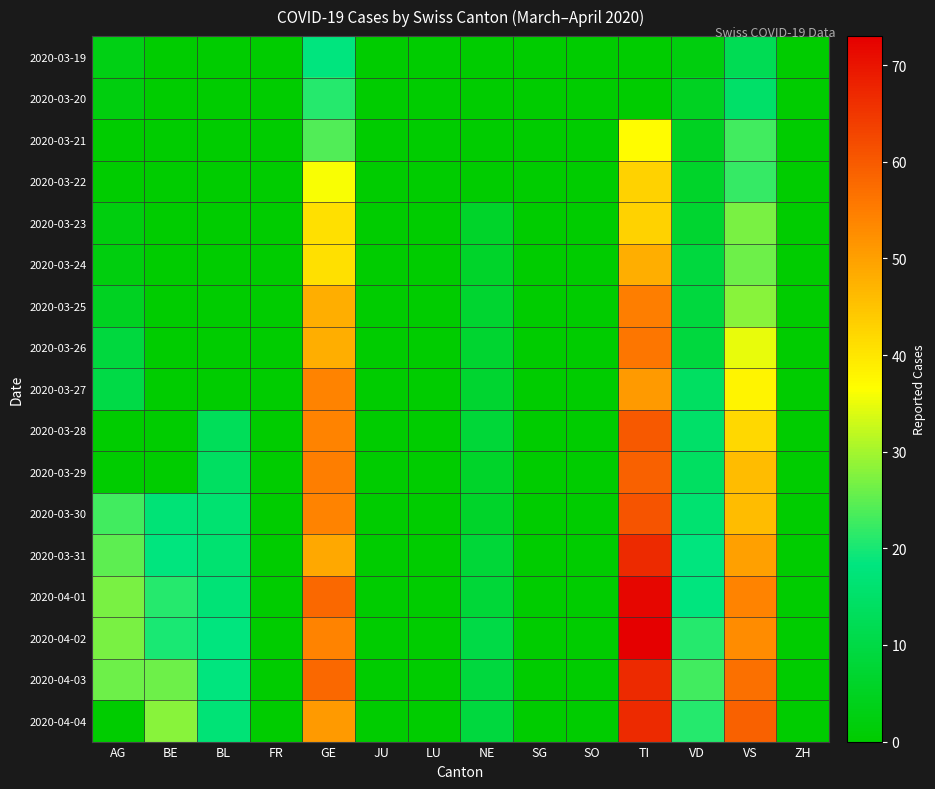

Reading left to right, extract all data points from this chart.

2020-03-19: AG=3	BE=0	BL=0	FR=0	GE=18	JU=0	LU=0	NE=0	SG=0	SO=0	TI=0	VD=2	VS=12	ZH=0
2020-03-20: AG=2	BE=0	BL=0	FR=0	GE=21	JU=0	LU=0	NE=0	SG=0	SO=0	TI=0	VD=5	VS=15	ZH=0
2020-03-21: AG=0	BE=0	BL=0	FR=0	GE=24	JU=0	LU=0	NE=0	SG=0	SO=0	TI=37	VD=5	VS=23	ZH=0
2020-03-22: AG=0	BE=0	BL=0	FR=0	GE=36	JU=0	LU=0	NE=0	SG=0	SO=0	TI=43	VD=6	VS=22	ZH=0
2020-03-23: AG=2	BE=0	BL=0	FR=0	GE=41	JU=0	LU=0	NE=6	SG=0	SO=0	TI=43	VD=7	VS=27	ZH=0
2020-03-24: AG=2	BE=0	BL=0	FR=0	GE=41	JU=0	LU=0	NE=6	SG=0	SO=0	TI=48	VD=9	VS=26	ZH=0
2020-03-25: AG=5	BE=0	BL=0	FR=0	GE=48	JU=0	LU=0	NE=7	SG=0	SO=0	TI=55	VD=9	VS=28	ZH=0
2020-03-26: AG=9	BE=0	BL=0	FR=0	GE=48	JU=0	LU=0	NE=7	SG=0	SO=0	TI=56	VD=9	VS=35	ZH=0
2020-03-27: AG=10	BE=0	BL=0	FR=0	GE=54	JU=0	LU=0	NE=7	SG=0	SO=0	TI=51	VD=14	VS=38	ZH=0
2020-03-28: AG=0	BE=0	BL=13	FR=0	GE=54	JU=0	LU=0	NE=8	SG=0	SO=0	TI=60	VD=15	VS=42	ZH=0
2020-03-29: AG=0	BE=0	BL=14	FR=0	GE=55	JU=0	LU=0	NE=6	SG=0	SO=0	TI=59	VD=14	VS=46	ZH=0
2020-03-30: AG=23	BE=17	BL=16	FR=0	GE=54	JU=0	LU=0	NE=6	SG=0	SO=0	TI=61	VD=16	VS=46	ZH=0
2020-03-31: AG=25	BE=18	BL=16	FR=0	GE=49	JU=0	LU=0	NE=8	SG=0	SO=0	TI=67	VD=18	VS=50	ZH=0
2020-04-01: AG=27	BE=21	BL=17	FR=0	GE=58	JU=0	LU=0	NE=8	SG=0	SO=0	TI=72	VD=18	VS=54	ZH=0
2020-04-02: AG=27	BE=20	BL=18	FR=0	GE=54	JU=0	LU=0	NE=10	SG=0	SO=0	TI=73	VD=21	VS=53	ZH=0
2020-04-03: AG=26	BE=26	BL=18	FR=0	GE=58	JU=0	LU=0	NE=9	SG=0	SO=0	TI=67	VD=23	VS=57	ZH=0
2020-04-04: AG=0	BE=28	BL=17	FR=0	GE=51	JU=0	LU=0	NE=9	SG=0	SO=0	TI=67	VD=21	VS=59	ZH=0